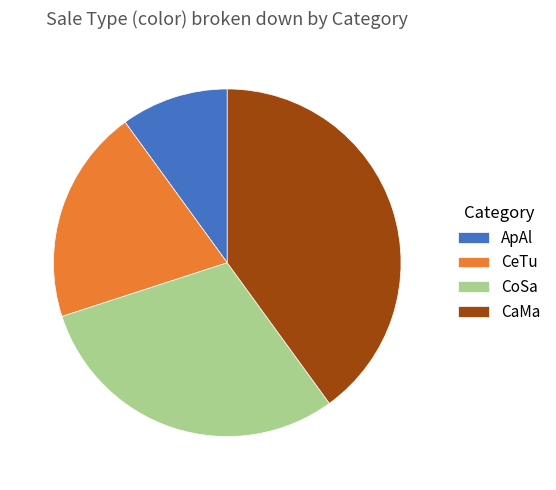

Does any single category account for the majority?

No